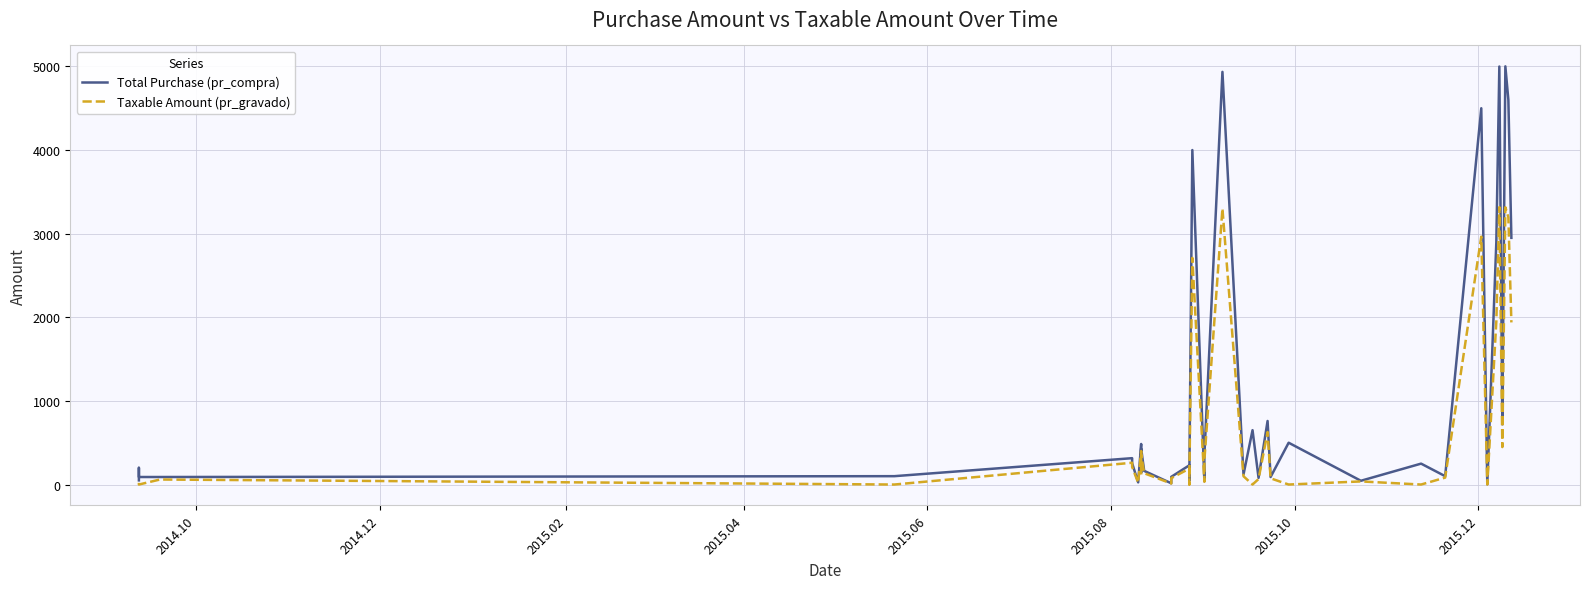

Reading right to left, list all the values displayed in this chart.

Total Purchase (pr_compra): 2950.0	4600.1	5001.0	750.1	720.0	4999.0	2900.0	3.5	4500.0	100.1	250.0	45.0	500.0	90.0	760.0	79.7	650.0	120.0	4935.0	350.2	90.0	40.0	4000.0	80.0	50.0	230.0	92.0	15.0	163.3	430.0	143.4	485.0	26.0	255.0	315.3	100.0	90.0	90.0	200.0	50.0
Taxable Amount (pr_gravado): 1938.7	3195.9	3315.3	465.9	447.9	3317.2	1951.1	0.0	2964.4	82.7	0.0	37.2	0.0	74.4	628.1	65.9	0.0	99.2	3300.8	289.4	74.4	33.1	2710.4	66.1	0.0	190.1	76.0	12.4	135.0	355.4	118.5	400.8	21.5	210.8	260.6	0.0	60.0	0.0	0.0	20.0